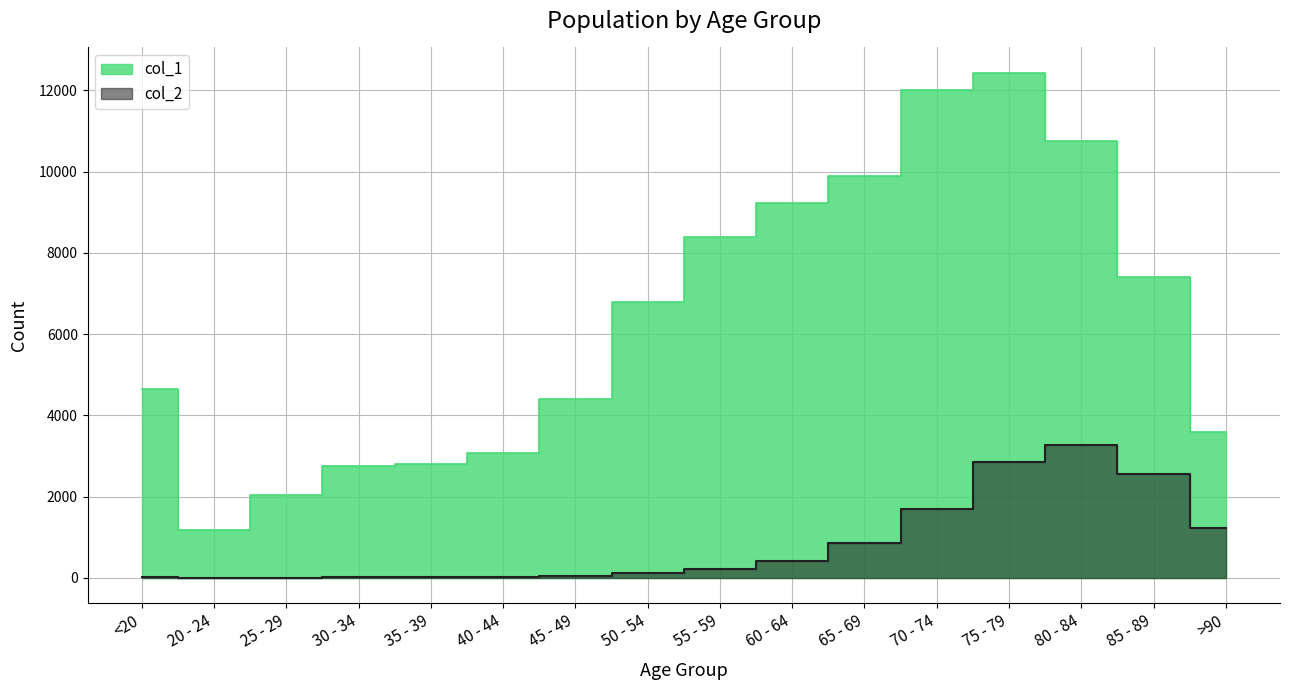

Is the value of col_2 at 85 - 89 greater than the value of col_1 at 75 - 79?

No